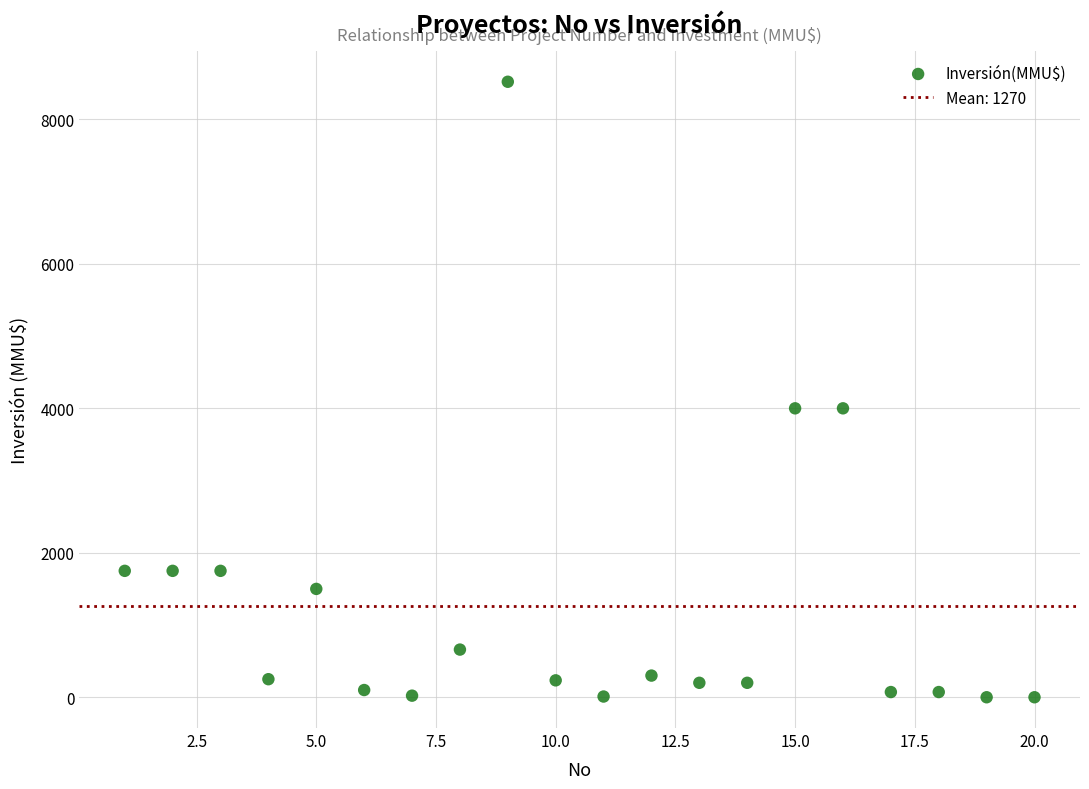

What is the range of Y values (max minus min)?

8521